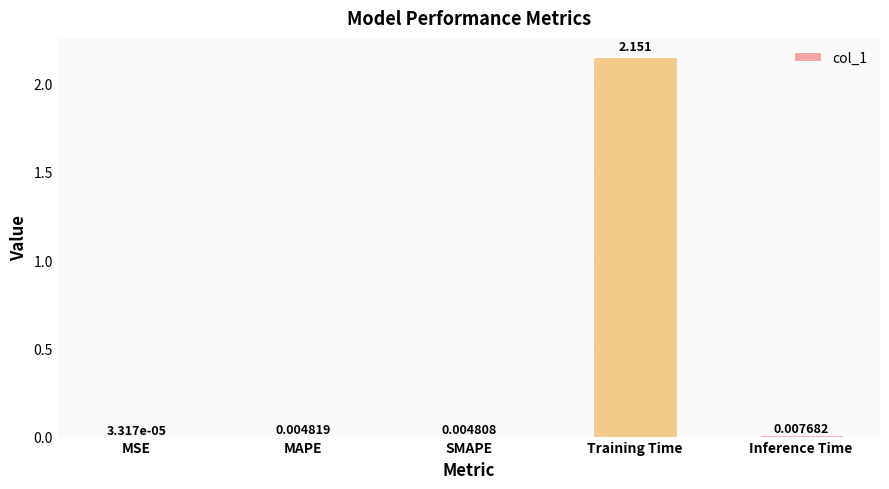

Which category has the highest value across all series?

Training Time